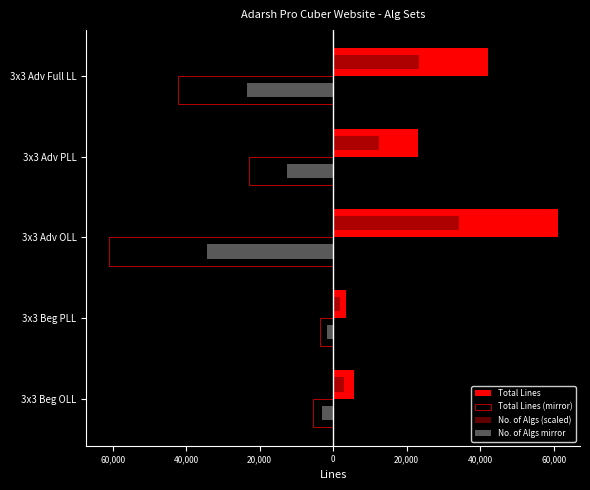

List the series in order of their peak value, lowest first.

Total Lines (mirror), No. of Algs mirror, No. of Algs (scaled), Total Lines